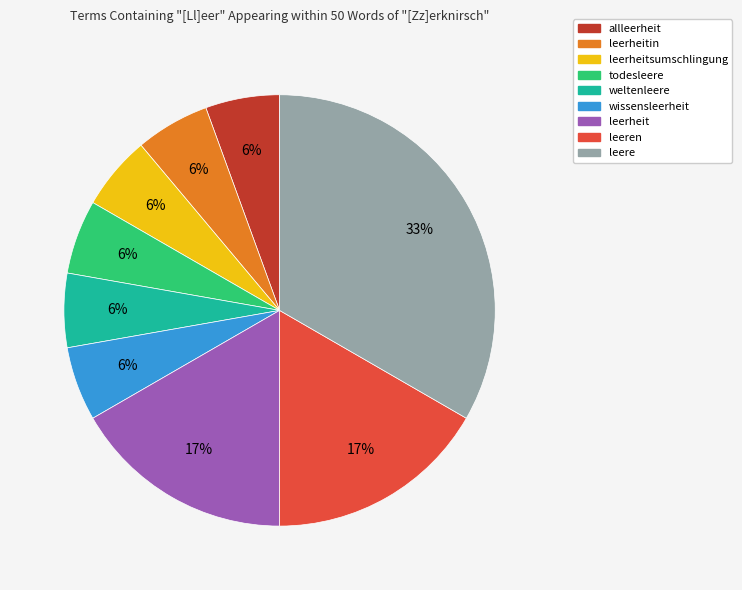

Is there a majority slice in this chart?

No